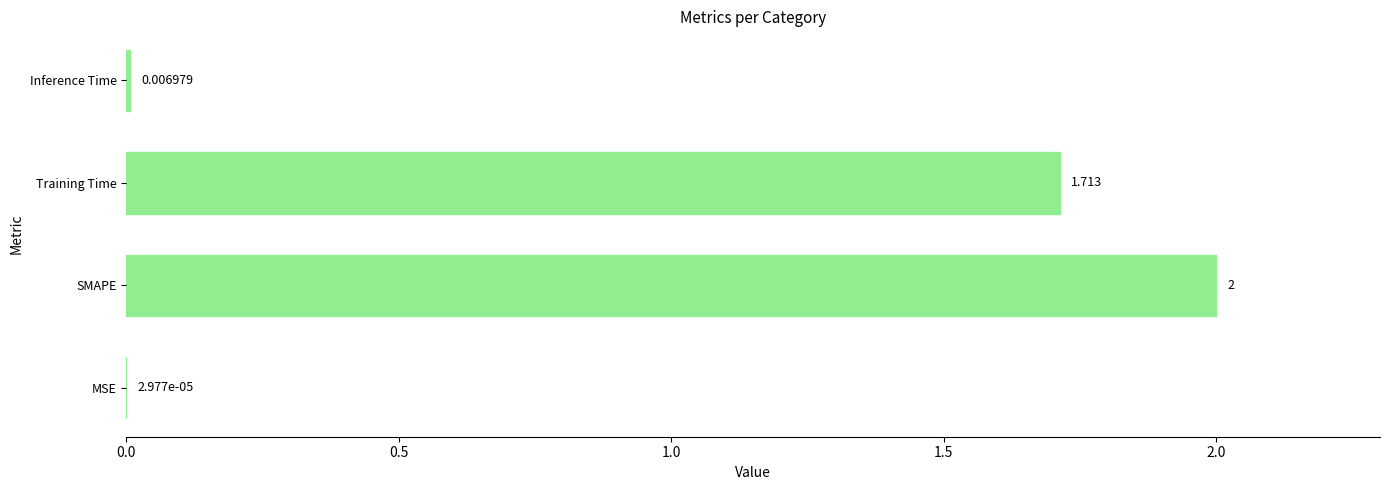

Which has a higher value, Inference Time or MSE?

Inference Time